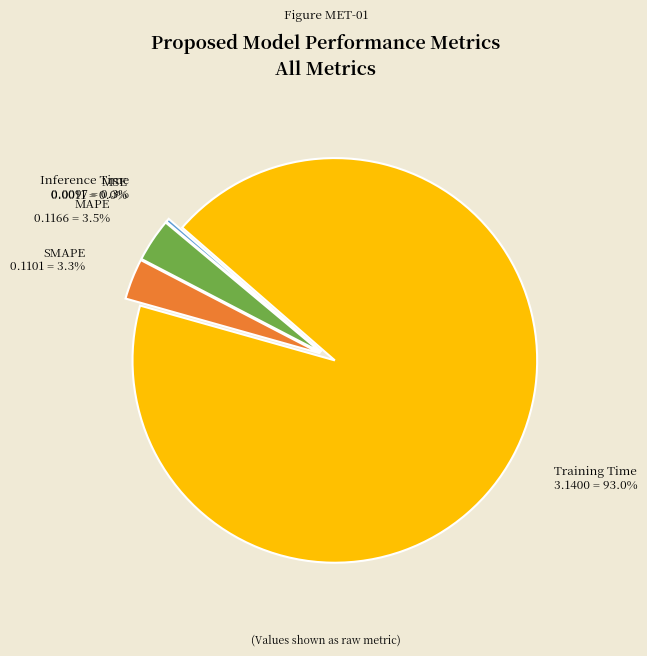

What portion of the pie excludes SMAPE?

96.7%